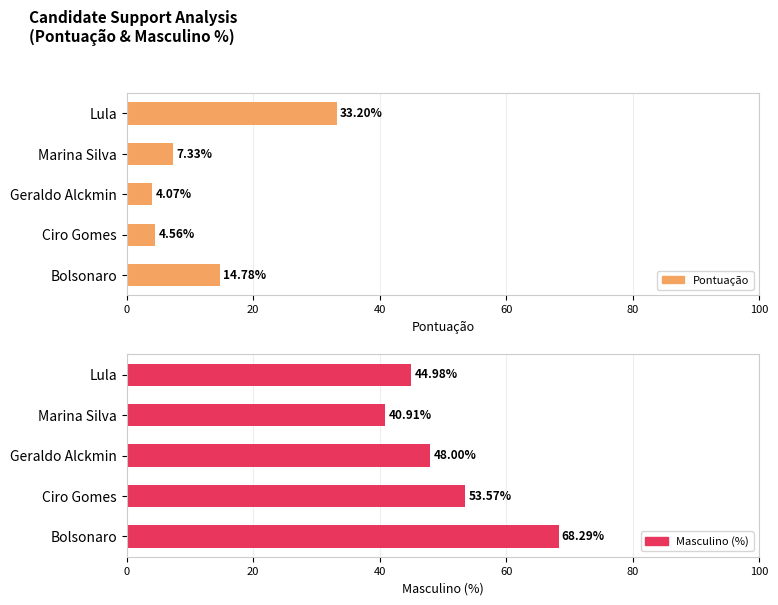

How many values in the Pontuação series exceed 7?

3